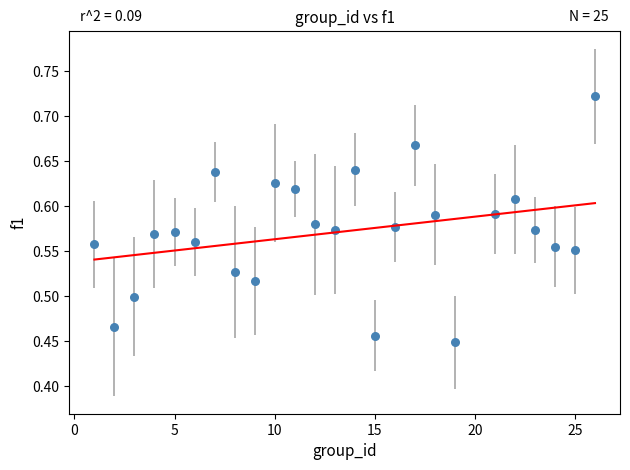

What is the range of Y values (max minus min)?

0.3